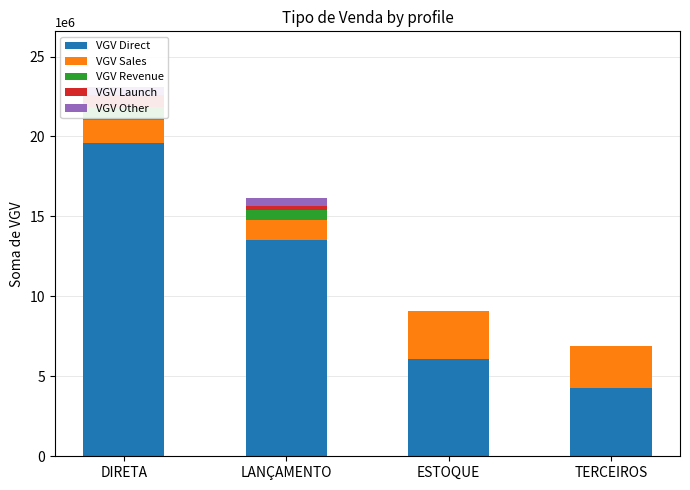

Reading right to left, what are all the values shown in this chart?

VGV Direct: TERCEIROS=4242573.6	ESTOQUE=6076420.5	LANÇAMENTO=13527512.4	DIRETA=19603932.9
VGV Sales: TERCEIROS=2665504.1	ESTOQUE=2984166.1	LANÇAMENTO=1258407.5	DIRETA=1449100.0
VGV Revenue: TERCEIROS=0.0	ESTOQUE=0.0	LANÇAMENTO=599157.0	DIRETA=784712.0
VGV Launch: TERCEIROS=0.0	ESTOQUE=0.0	LANÇAMENTO=275138.7	DIRETA=726639.2
VGV Other: TERCEIROS=0.0	ESTOQUE=0.0	LANÇAMENTO=485000.0	DIRETA=543493.0